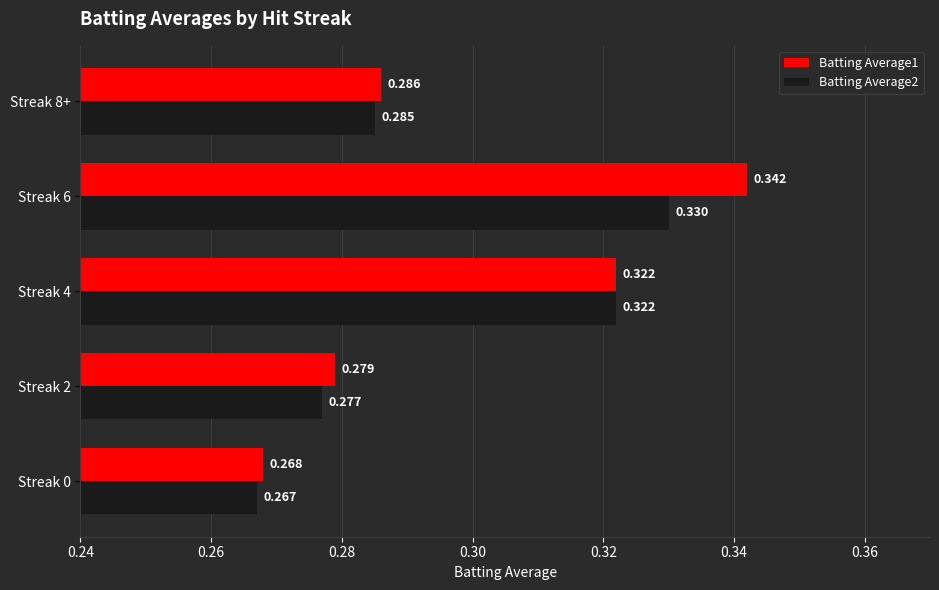

Is the value of Batting Average1 at Streak 8+ greater than the value of Batting Average2 at Streak 0?

Yes